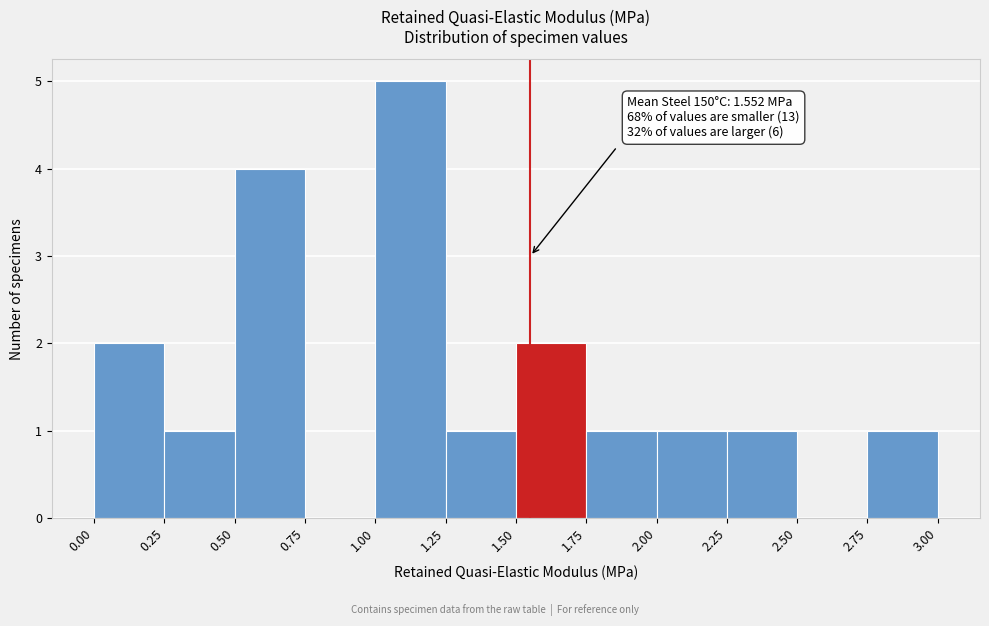

Over which range of the x-axis is the bar tallest?

1.00 to 1.25